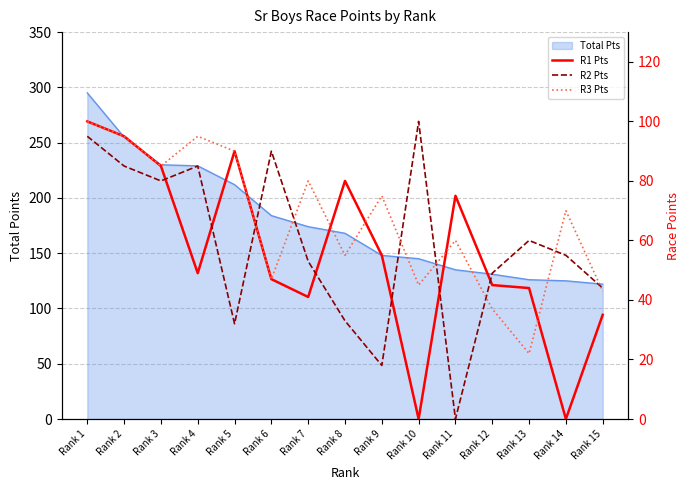

Rank the series by their maximum value, from highest to lowest.

R1 Pts, R2 Pts, R3 Pts